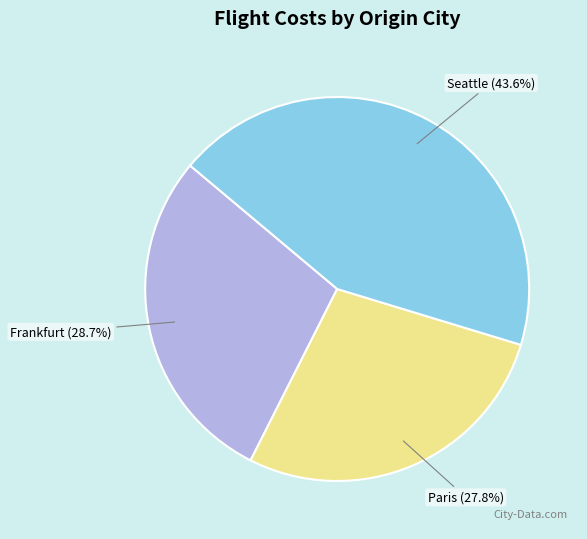

Between Frankfurt and Paris, which is larger?

Frankfurt